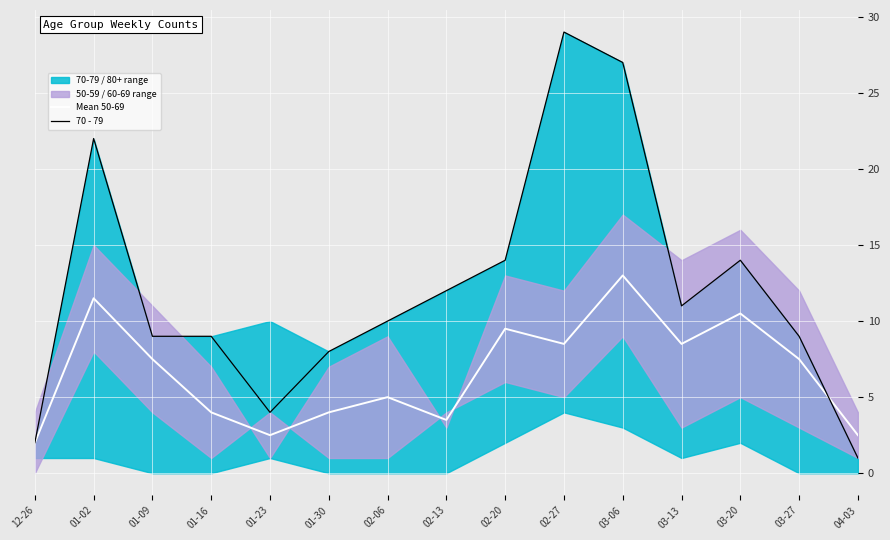

After their last crossing, which series has the higher values: 70 - 79 or 60-69 / 50-59 mean?

60-69 / 50-59 mean